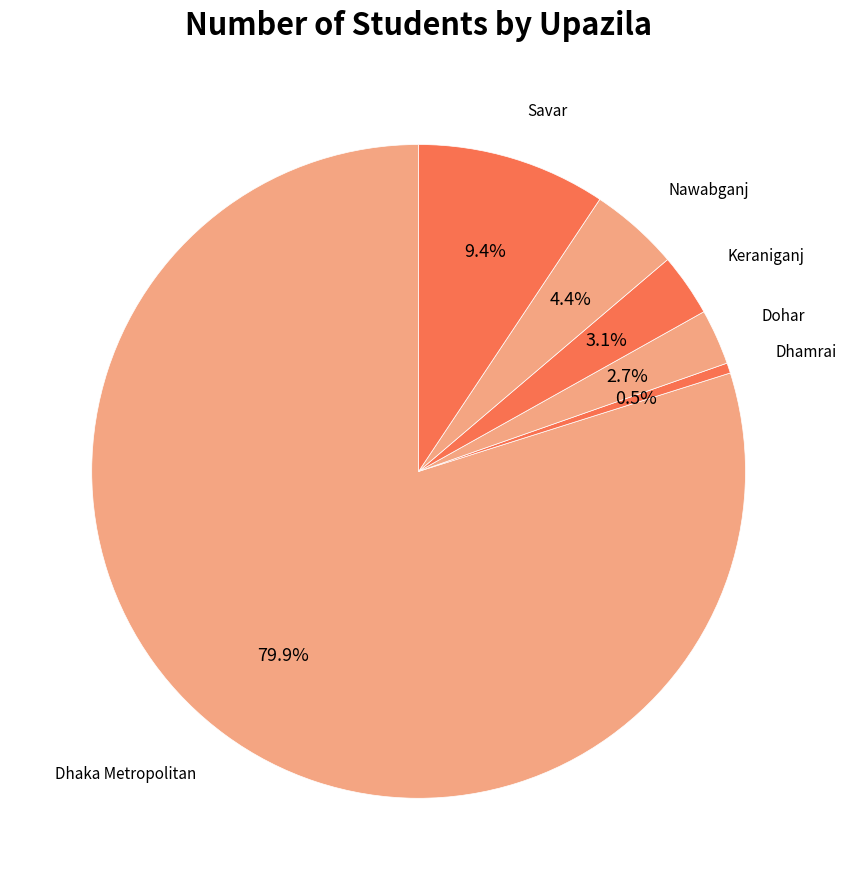

To the nearest percent, what percentage of the pie is Dhaka Metropolitan?

80%